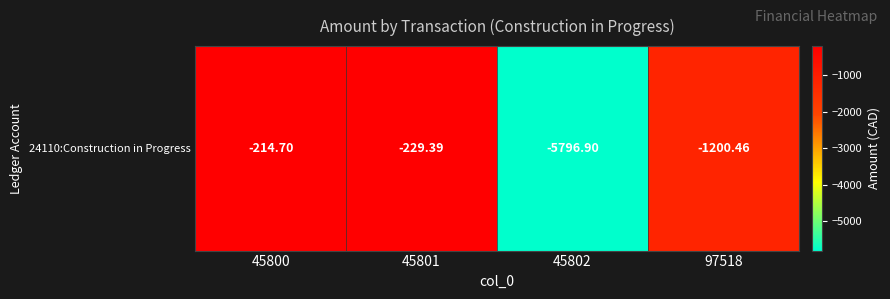

Where is the data nearest to the value -3005?

97518